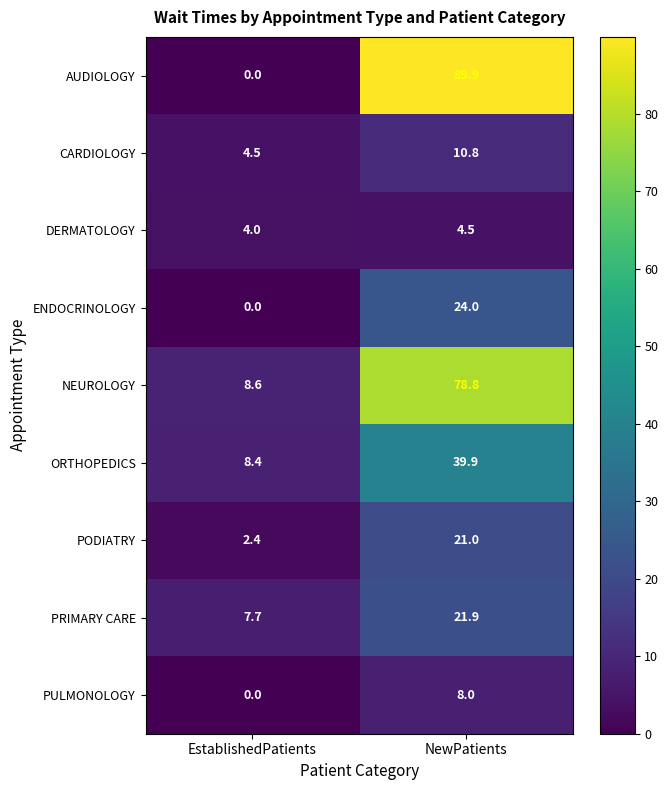

What is the sum of the ENDOCRINOLOGY values at NewPatients and EstablishedPatients?

24.0